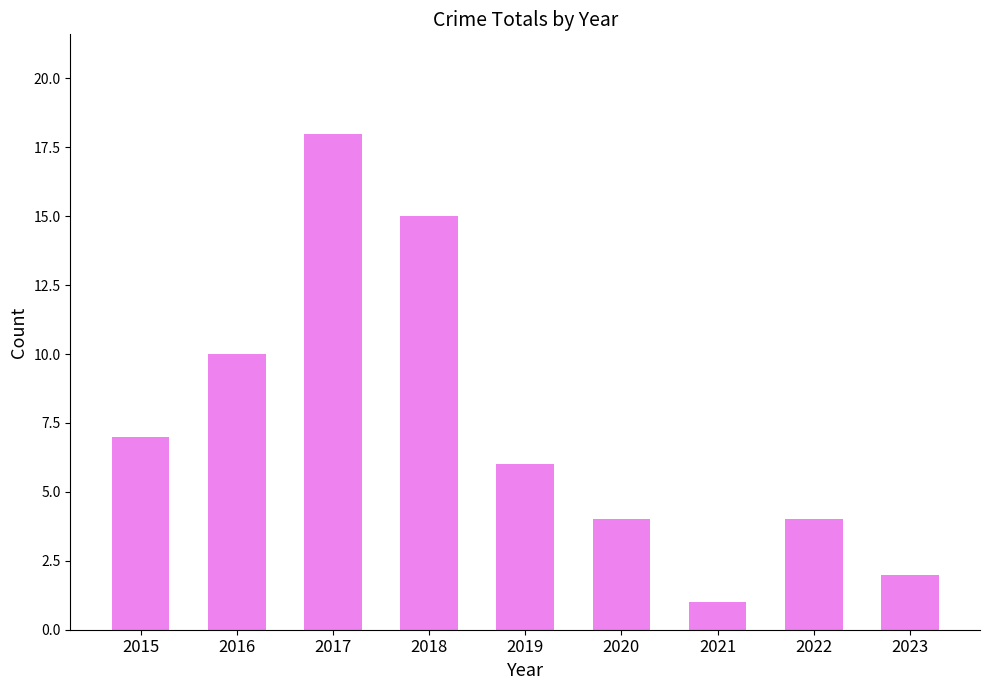

How many series are shown in this chart?

1